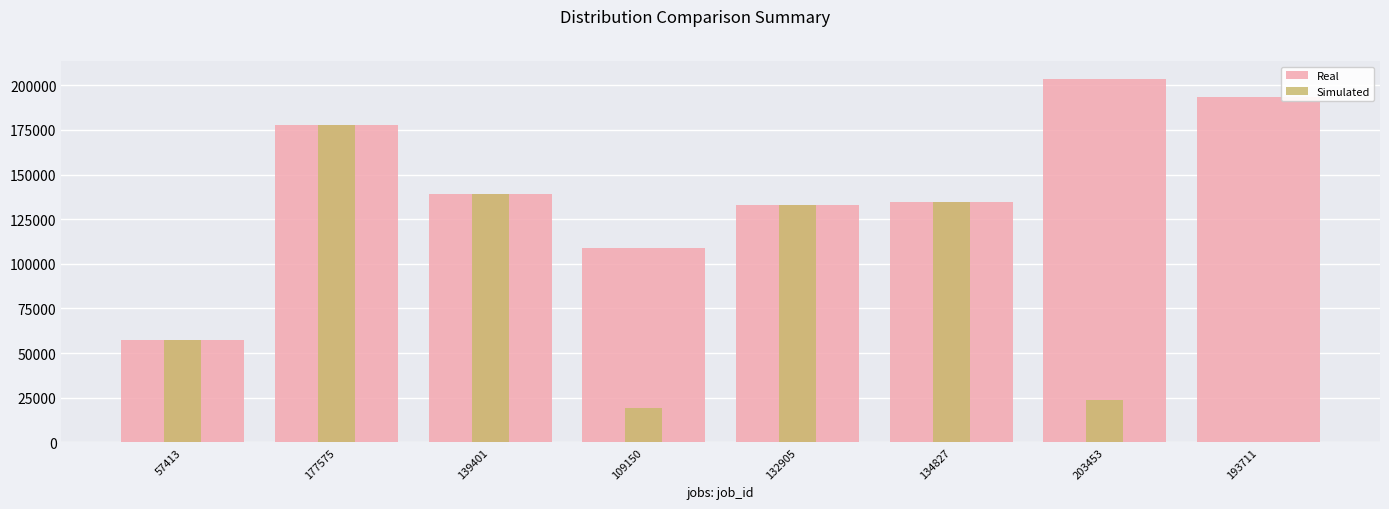

What is the label of the 4th bar from the right?

132905